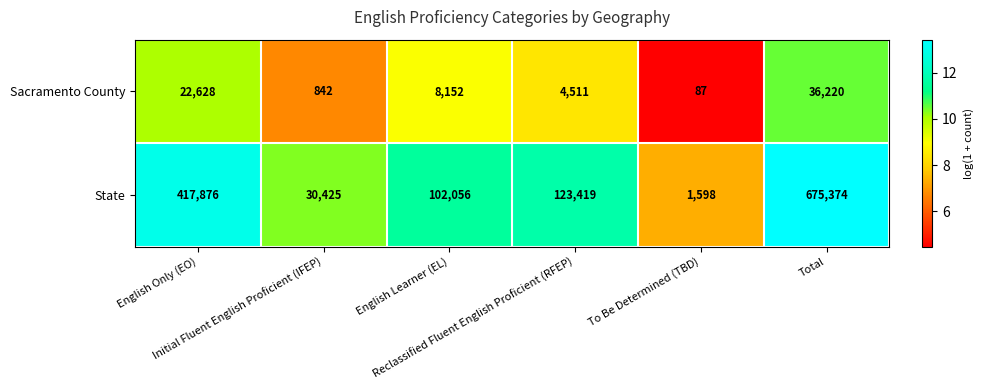

What is the maximum value shown in the chart?

675374